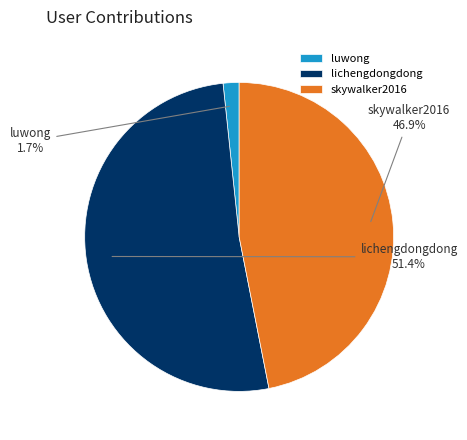

Which slice is the smallest?

luwong